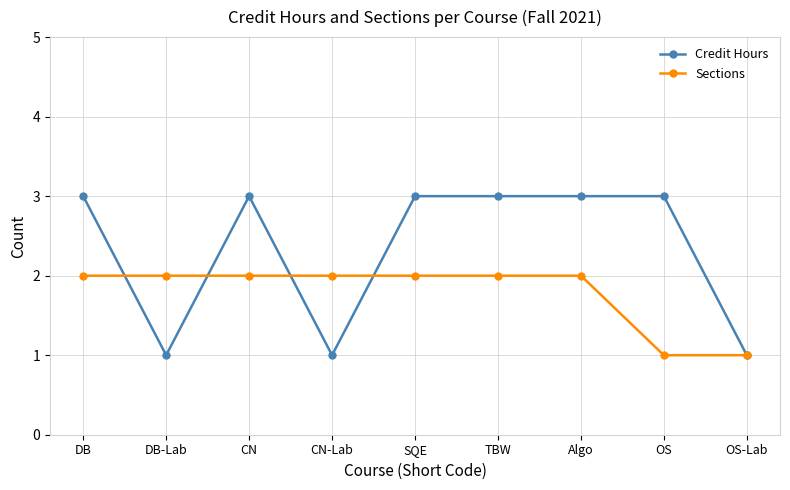

How many Credit Hours values are between 1 and 3?

9